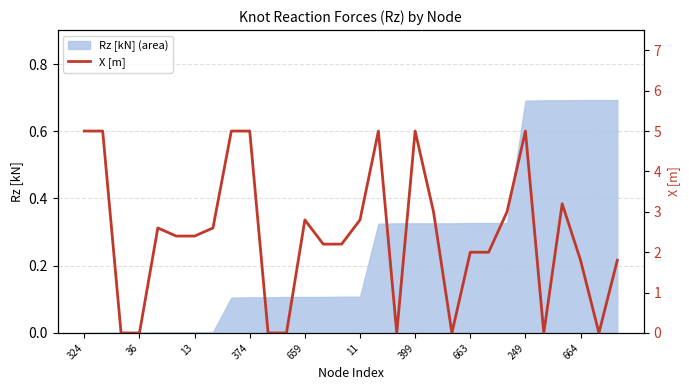

Is it true that Rz [kN] (area) equals 0.2 at 399?

False